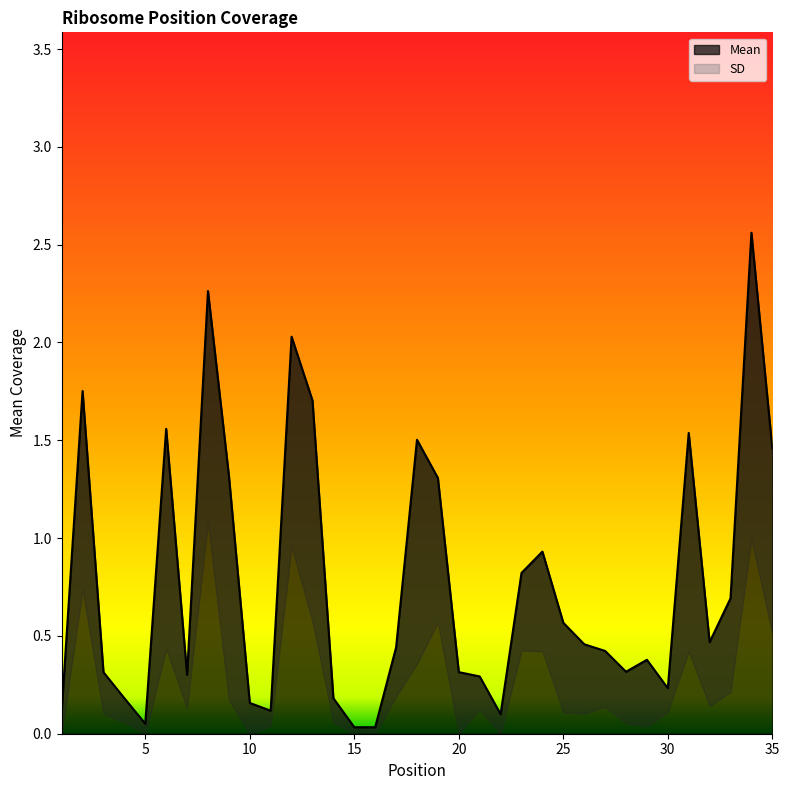

Which label corresponds to the largest value in the chart?

34